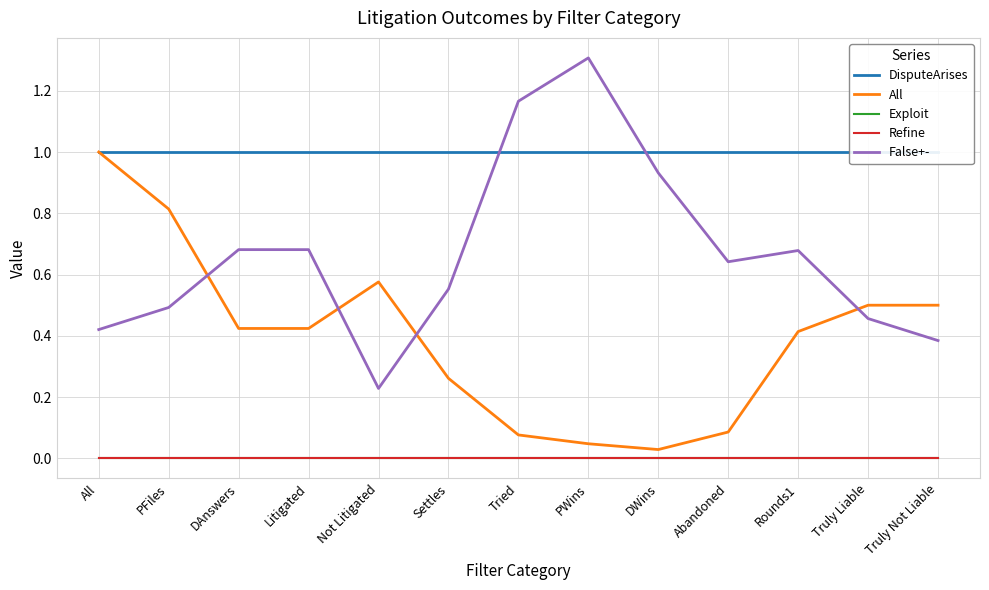

Which series changed the most between Litigated and Abandoned?

All